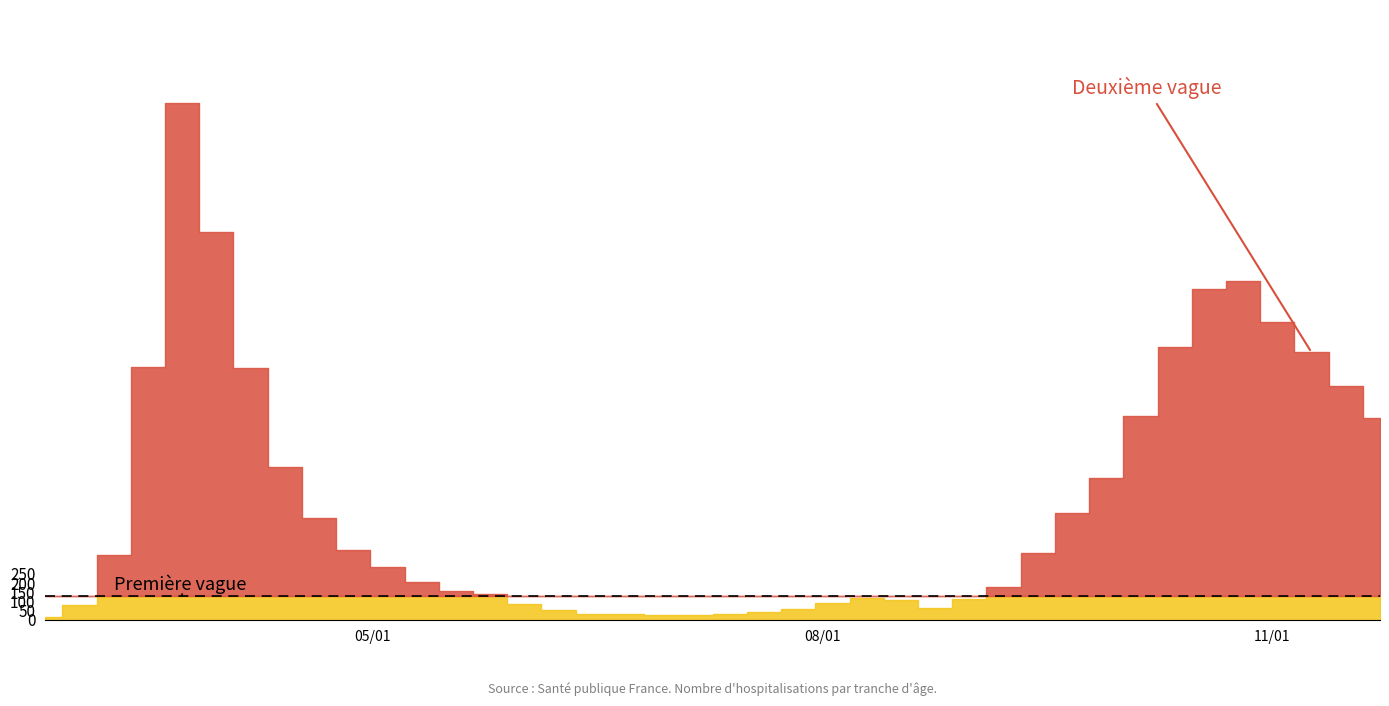

Reading right to left, transcribe all the data shown in this chart.

80+: 273	305	390	411	477	458	342	239	176	122	61	33	17	14	23	28	20	15	7	5	9	7	6	9	13	22	28	36	59	76	100	123	178	255	385	544	377	100	27	3
70 - 79: 348	346	394	464	495	526	439	318	191	157	102	43	24	16	25	29	21	11	11	7	8	5	5	6	14	24	43	43	47	63	94	123	206	365	608	920	427	113	22	4
60 - 69: 206	294	310	370	368	364	305	221	152	112	80	39	17	12	25	31	19	13	12	8	3	6	3	3	8	18	28	33	42	54	63	128	199	320	514	634	272	61	22	2
50 - 59: 182	202	228	227	322	290	230	212	142	95	64	28	28	15	22	16	16	8	12	6	5	3	9	8	10	9	23	23	33	57	75	106	163	281	392	475	190	48	7	3
40 - 49: 60	80	83	105	126	111	120	76	72	55	38	26	17	2	10	8	8	10	2	4	1	1	5	2	3	12	14	12	13	27	33	51	66	111	163	183	79	21	5	0
0 - 29: 25	43	45	38	52	46	44	39	38	40	20	11	9	5	2	6	6	3	1	2	1	2	5	6	4	2	6	8	10	11	12	20	19	36	42	47	25	10	0	1